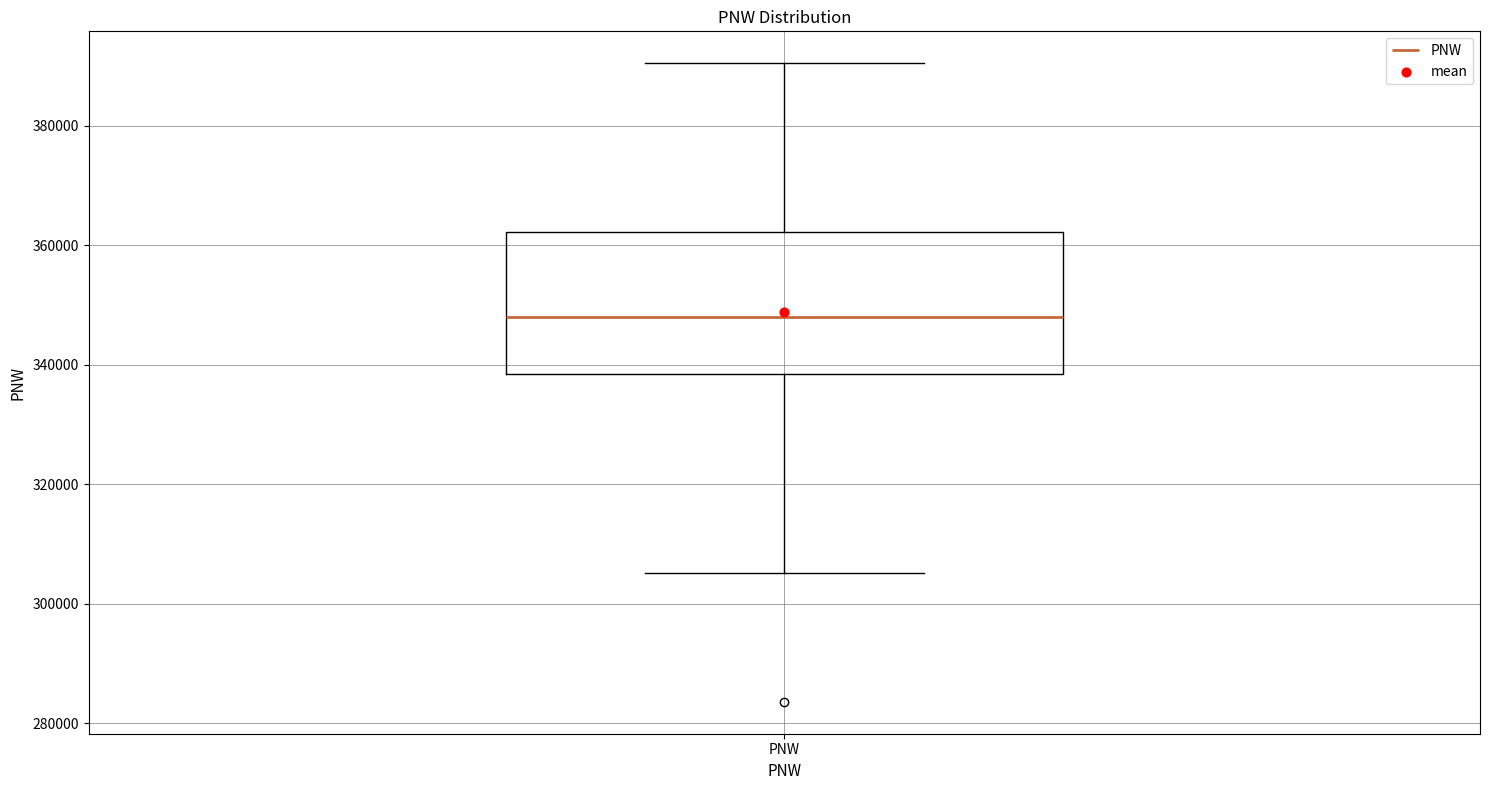

Transcribe this box plot: give where the median line is, the range the box spans, and where the two whiskers end, as read against the y-axis. The values are not printed on the chart, so give them approximately, as read against the axis.

median 348000, box 338000 to 362000, whiskers 306000 to 390000